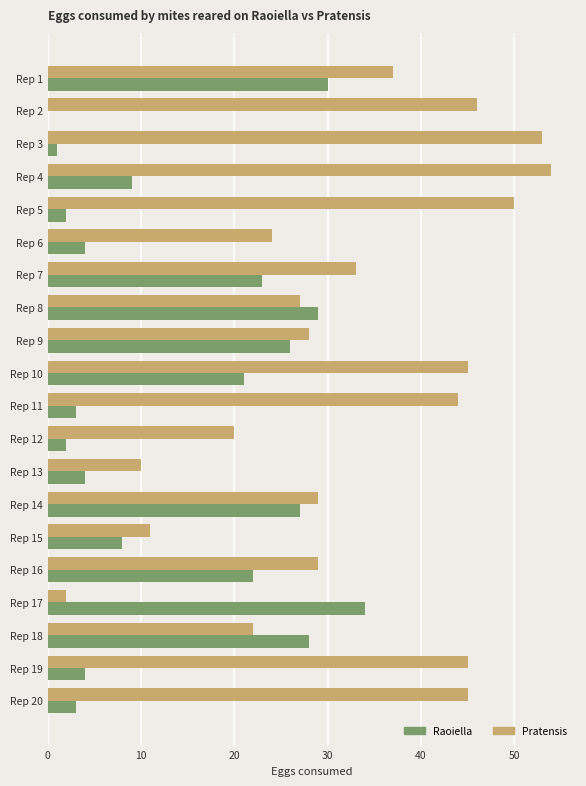

What are all the series names shown in the legend?

Raoiella, Pratensis